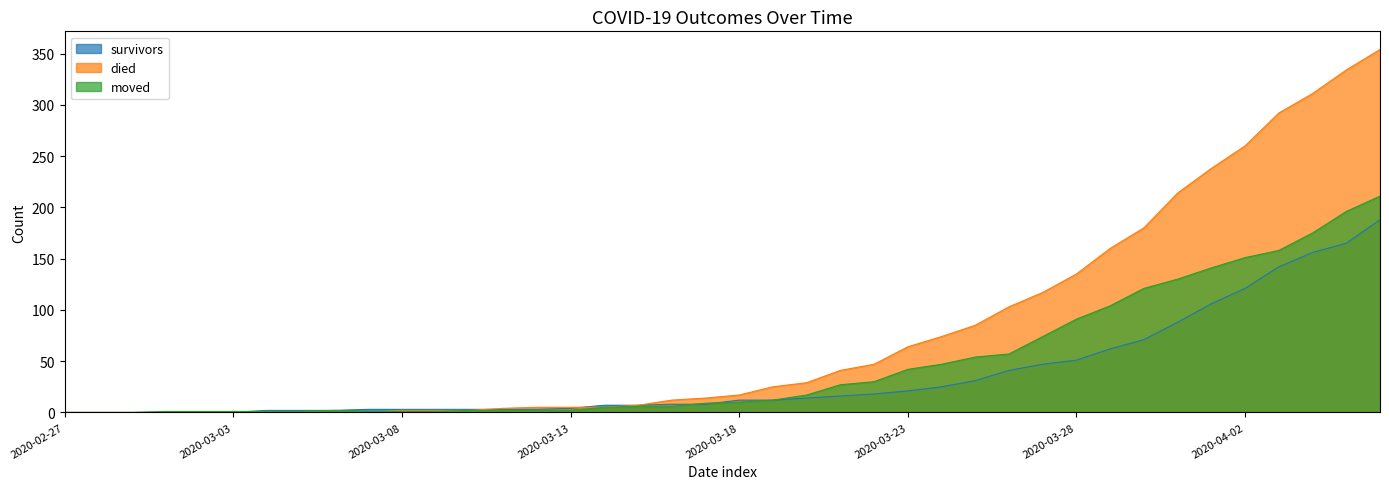

The value of moved at 2020-03-18 is 4. True or false?

False